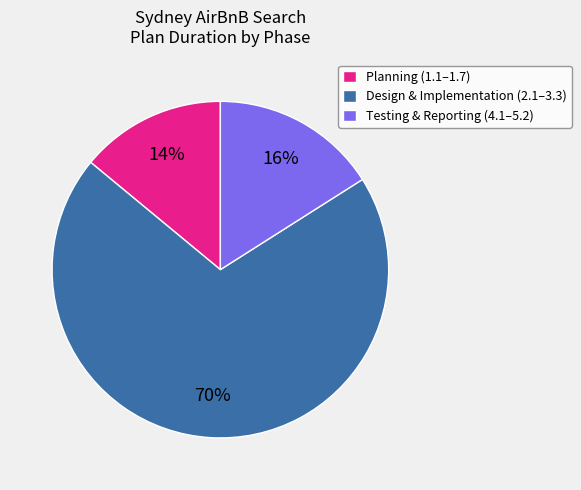

What percentage is the Testing & Reporting (4.1–5.2) slice, to the nearest percent?

16%